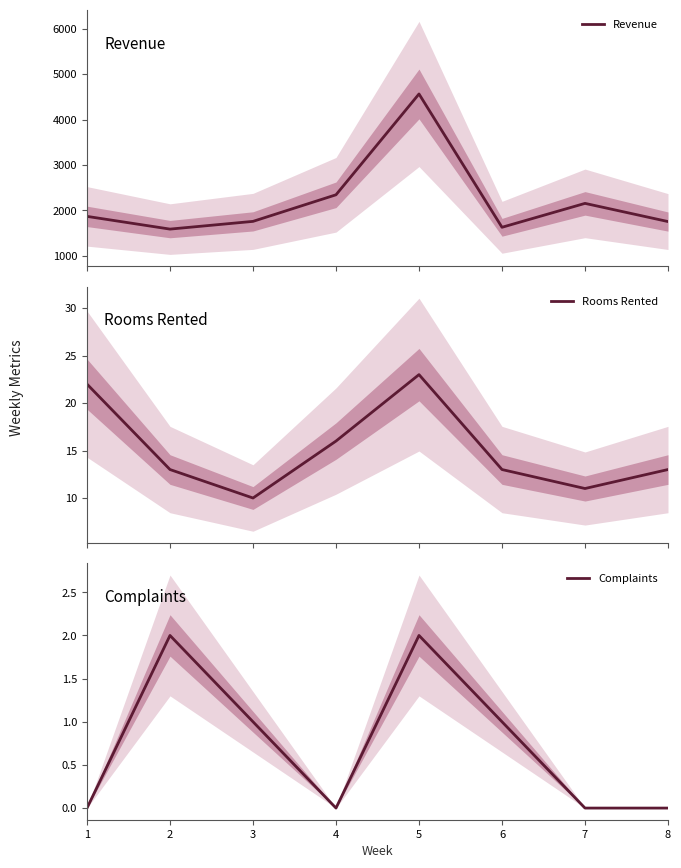

What is the difference between the highest and lowest values at 7?

2156